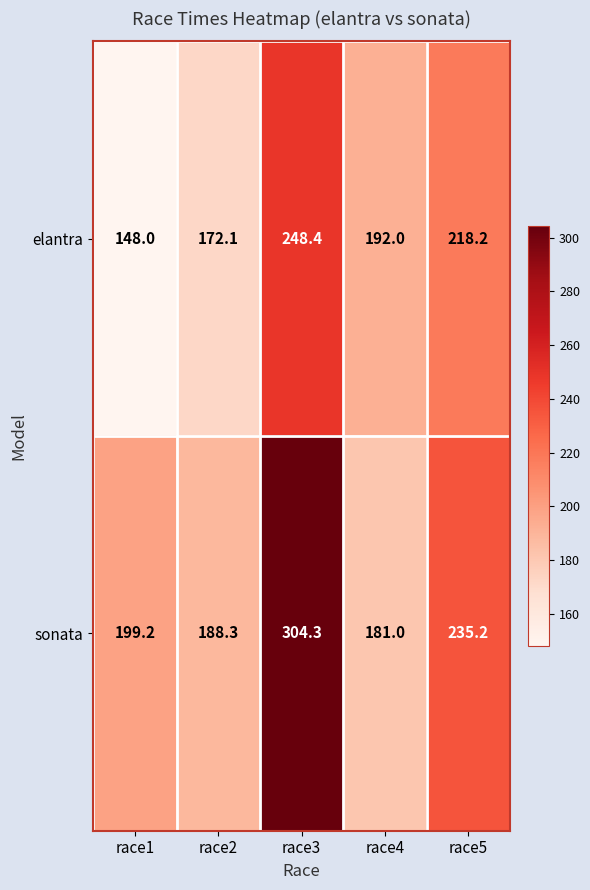

Rank the series by their average value, from highest to lowest.

sonata, elantra